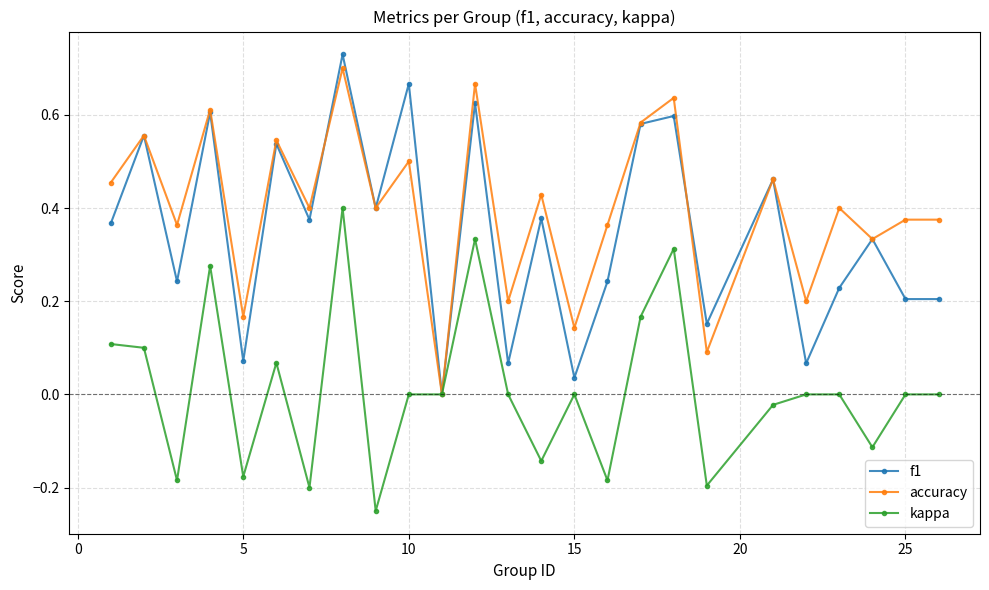

Which series has the widest spread of values?

f1